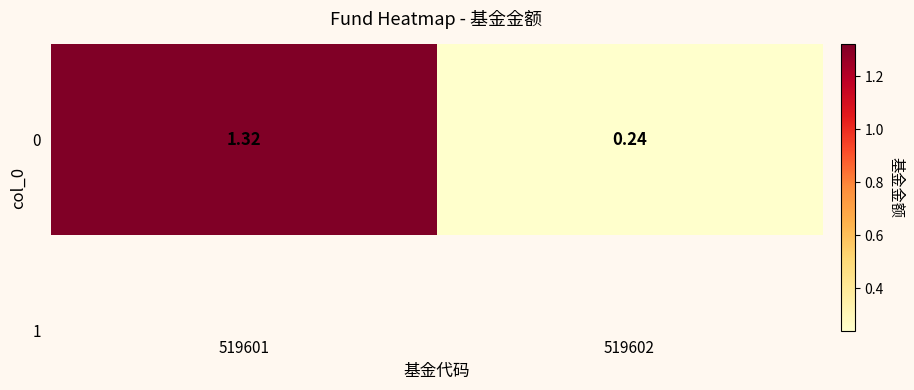

Between 519601 and 519602, which is larger?

519601